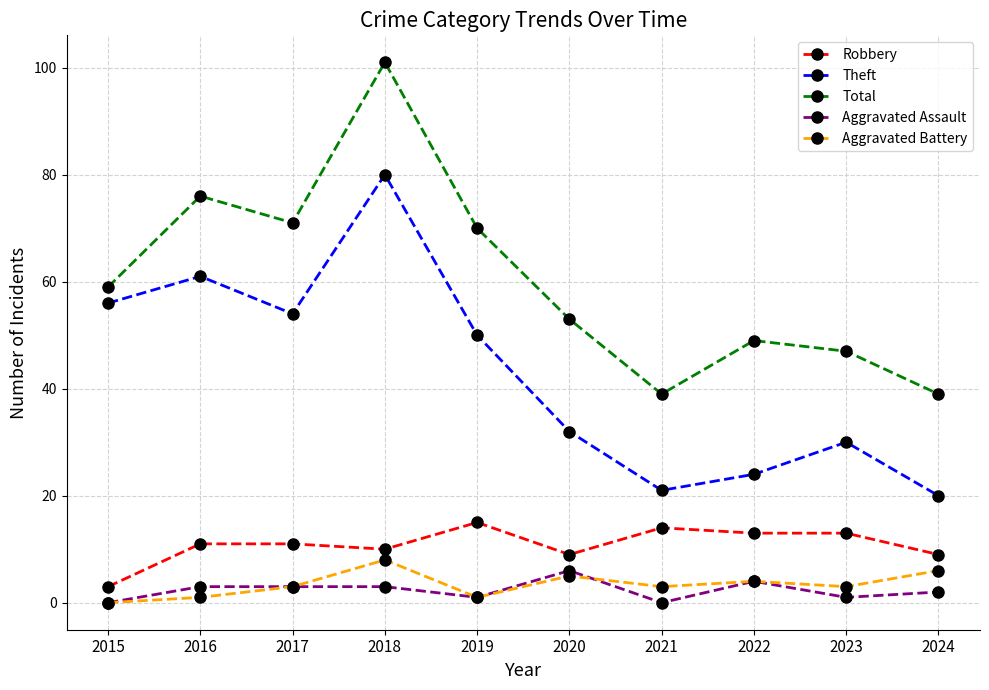

Count the Aggravated Battery values in the range 1 to 5.

7